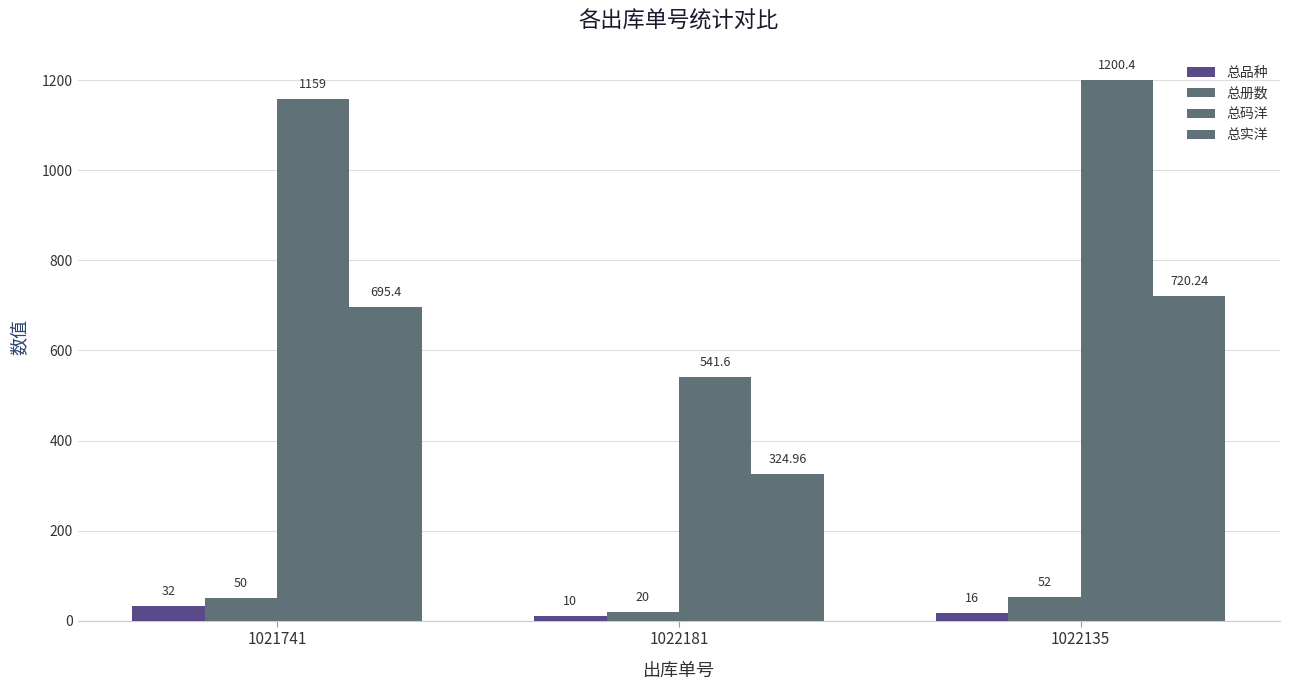

Does the chart contain any negative values?

No